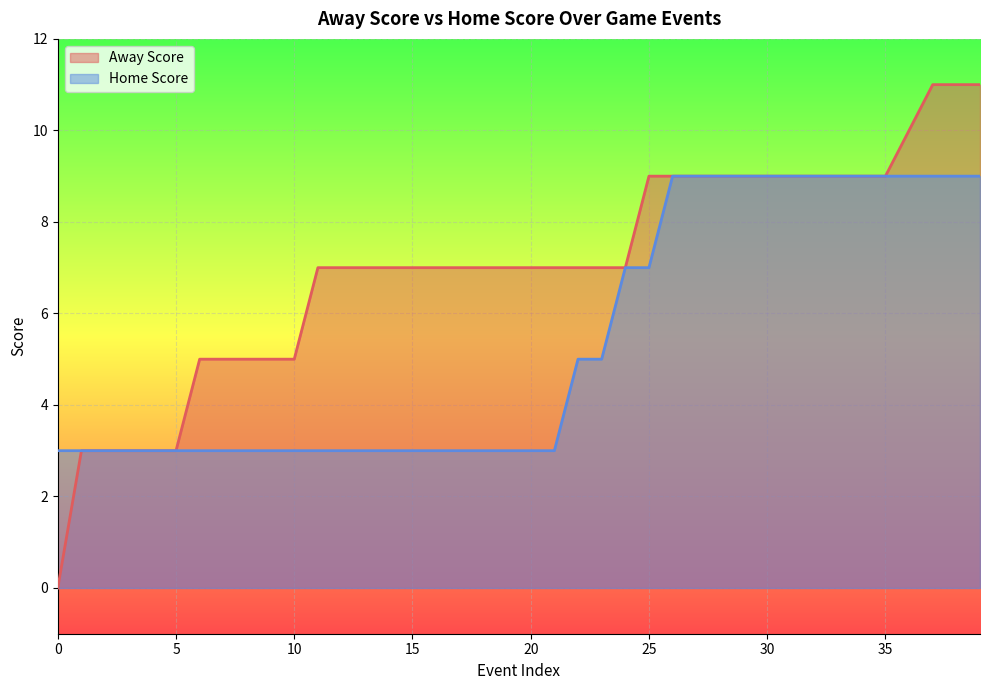

Count the Home Score values in the range 3 to 9.

40